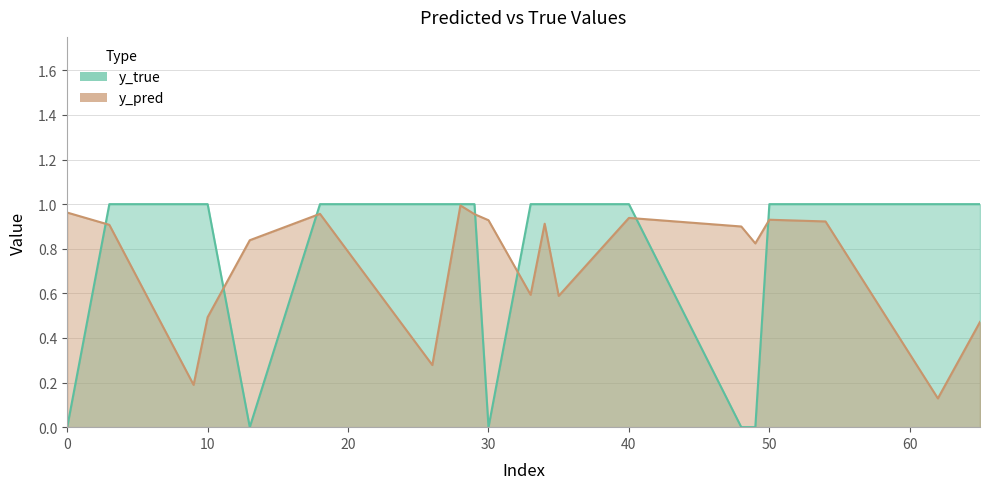

In y_pred, how many points are lower than both neighbors (excluding endpoints)?

6